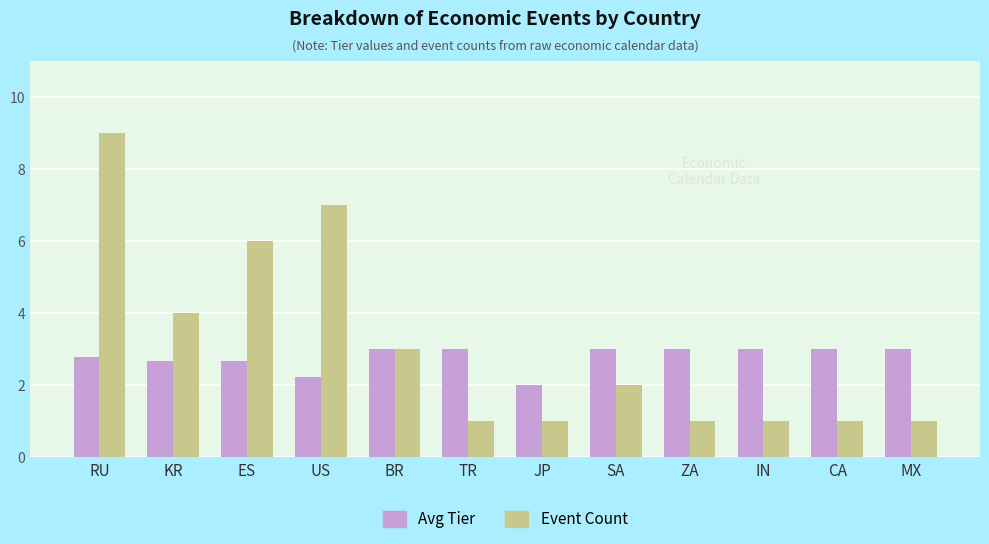

What is the label of the 11th bar from the left?

CA